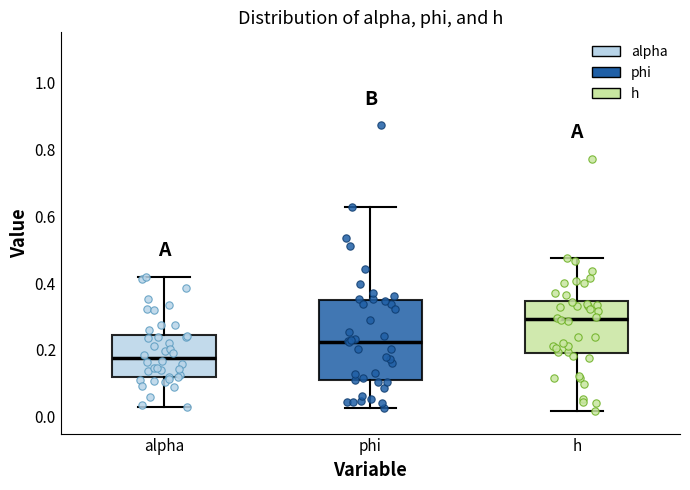

Where does the lower whisker of the box for phi end on the y-axis? The values are not printed on the chart, so give them approximately, as read against the axis.

0.02